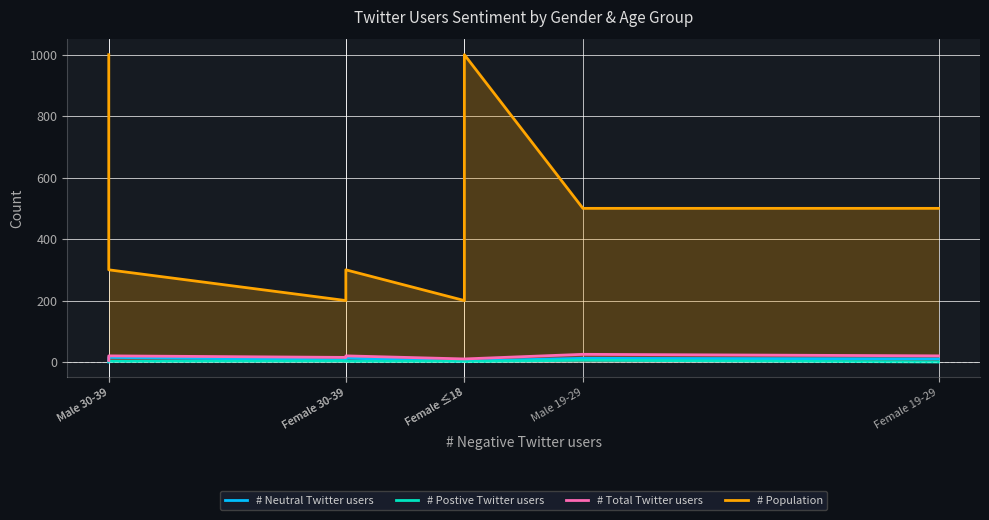

How many values in the # Total Twitter users series are below 20?

4